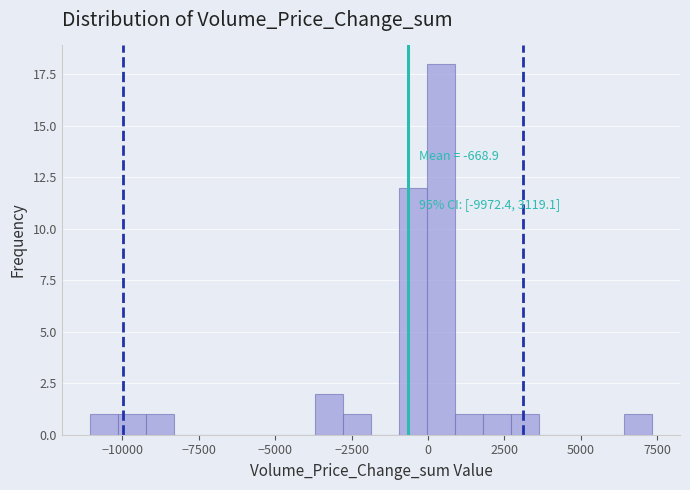

Read against the x-axis, roughly where is the centre of the tallest bar?

500